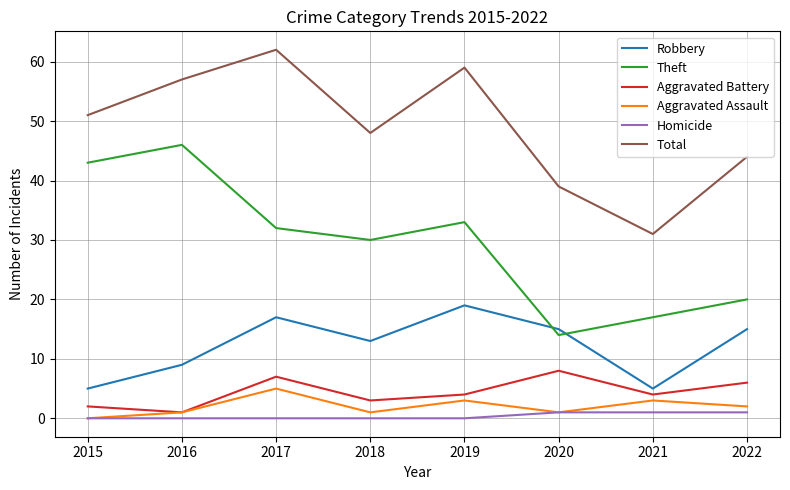

Between 2016 and 2021, which series saw the biggest shift?

Theft